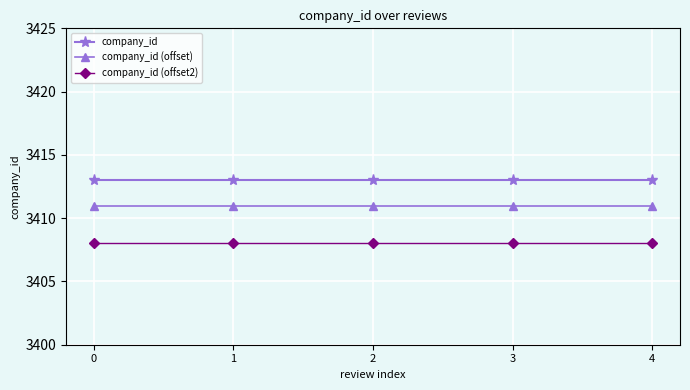

List the series in order of their overall mean, highest first.

company_id, company_id (offset), company_id (offset2)